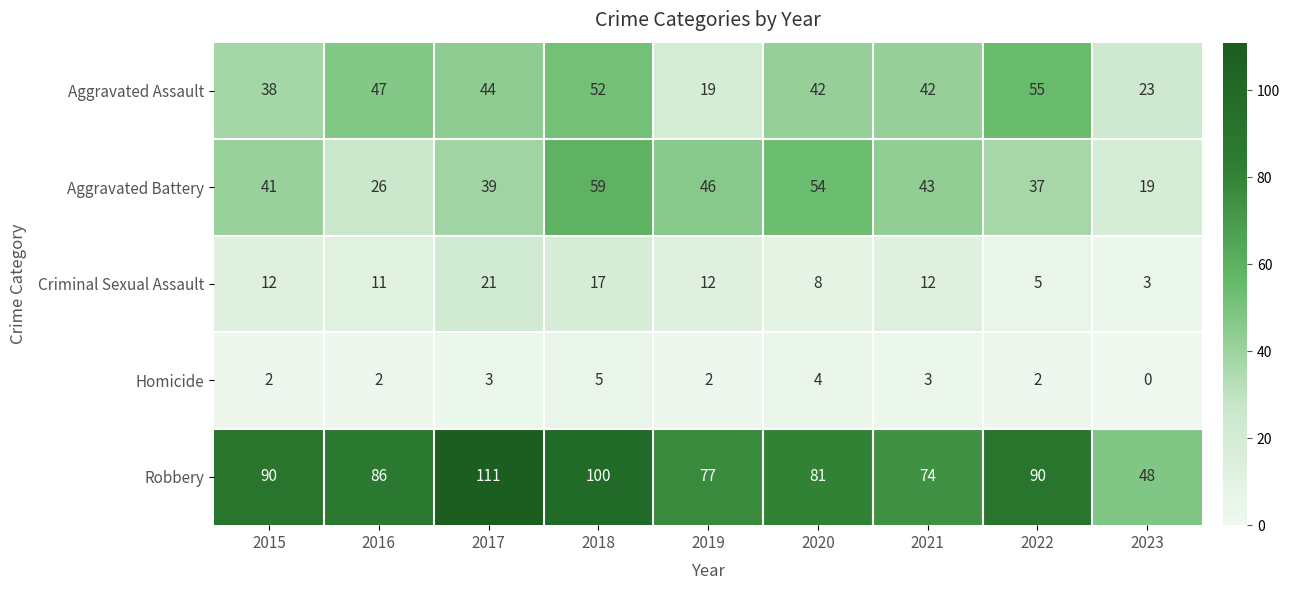

True or false: Aggravated Battery has a value of 69 at 2015.

False